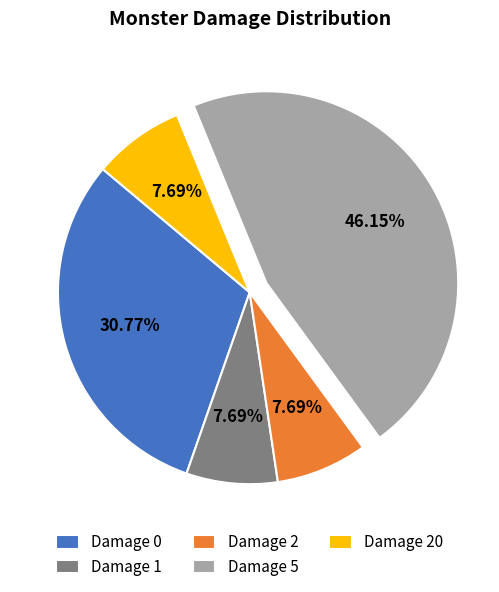

What is the ratio of the value at Damage 2 to the value at Damage 1?

1.0